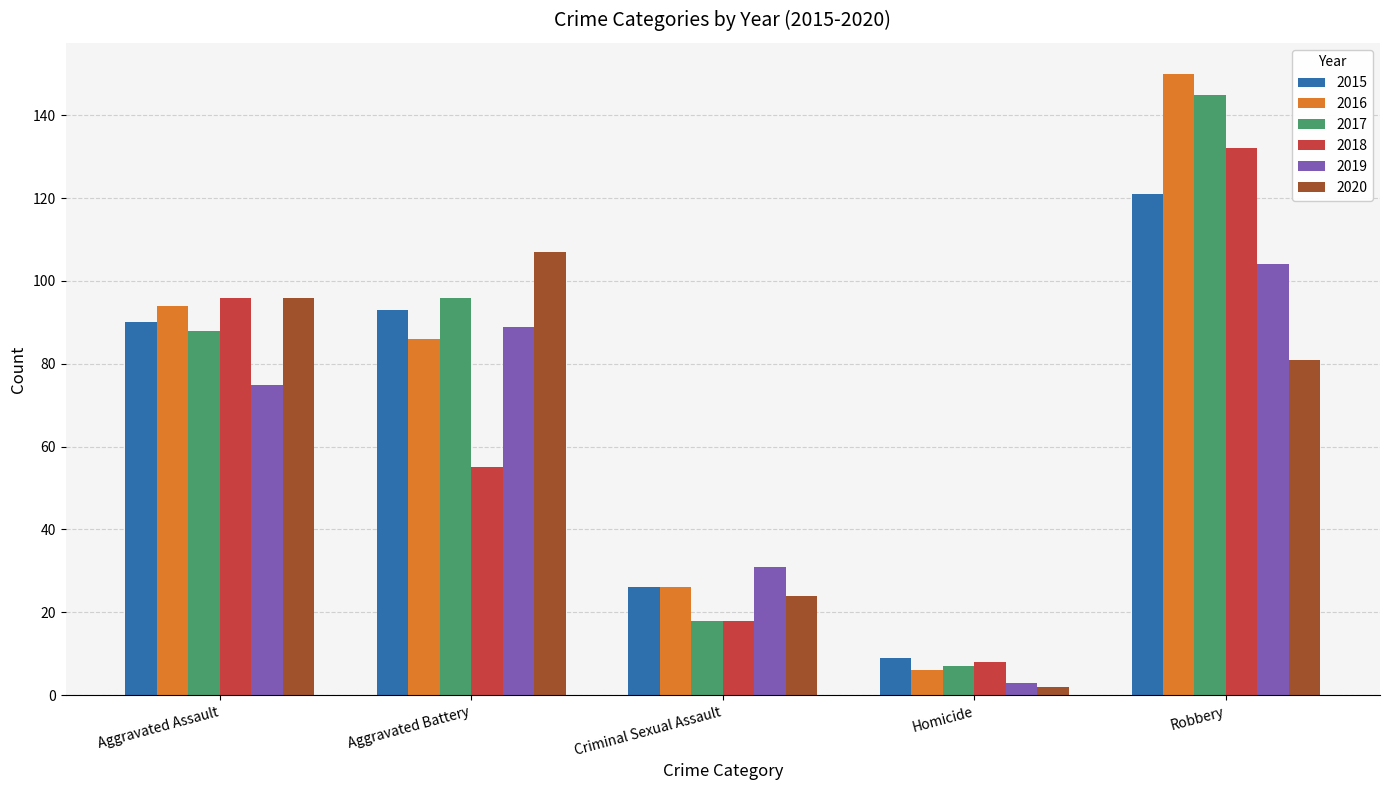

How many data points in 2018 are less than 55?

2